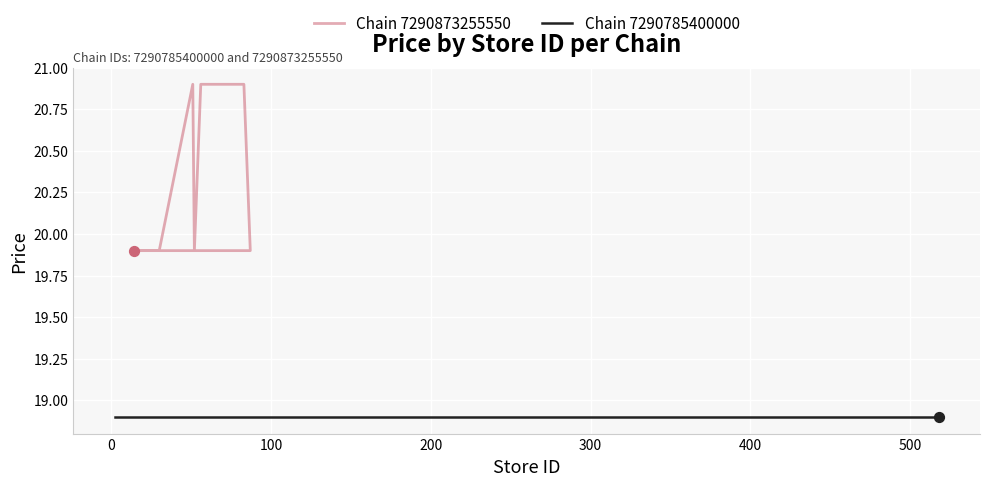

Which has a higher value, 200 or 400?

200